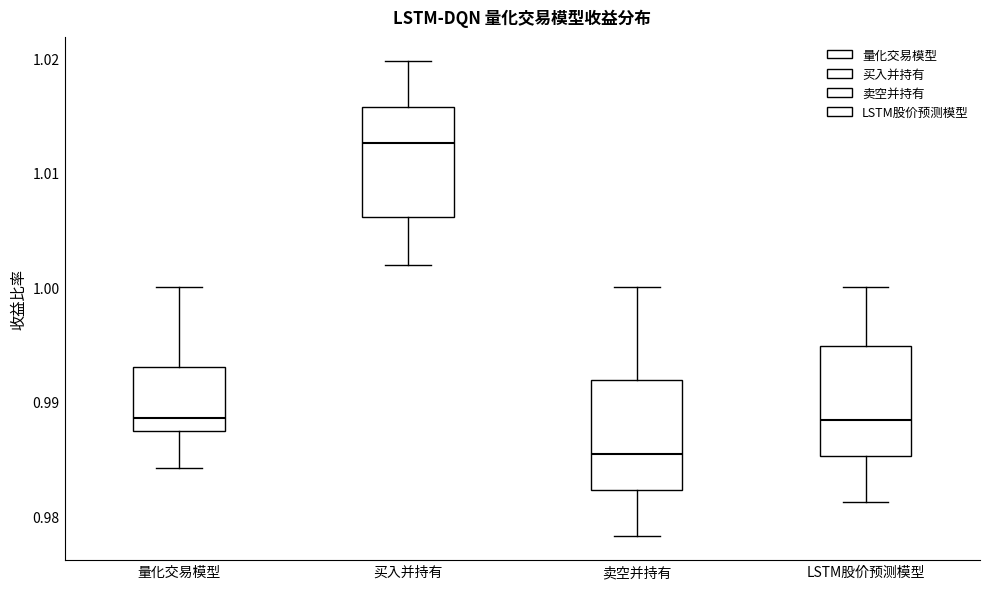

Where is the lower edge of the box for 卖空并持有 on the y-axis? The values are not printed on the chart, so give them approximately, as read against the axis.

0.982